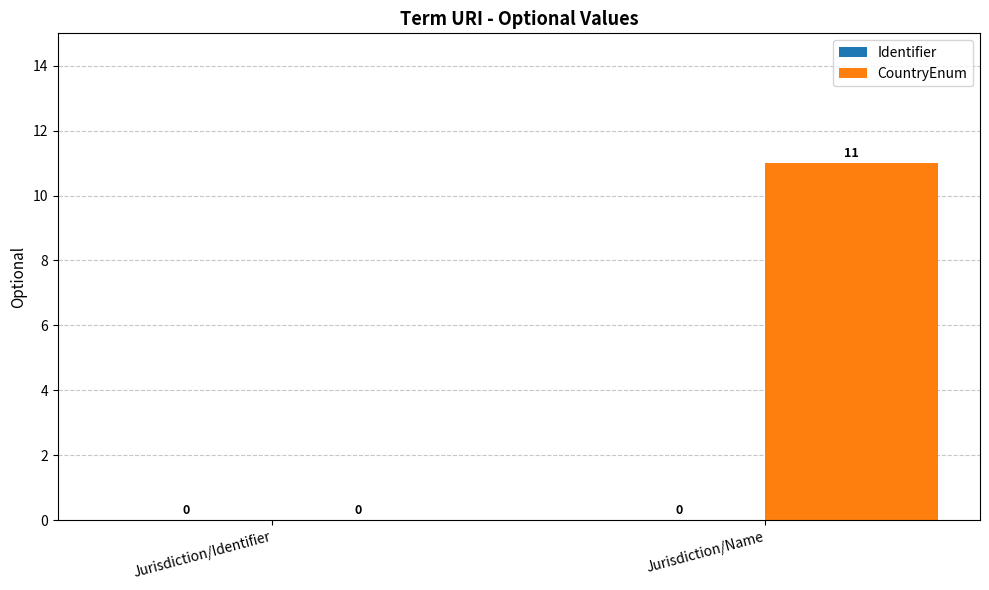

Which has a higher value, Jurisdiction/Identifier or Jurisdiction/Name?

Jurisdiction/Name